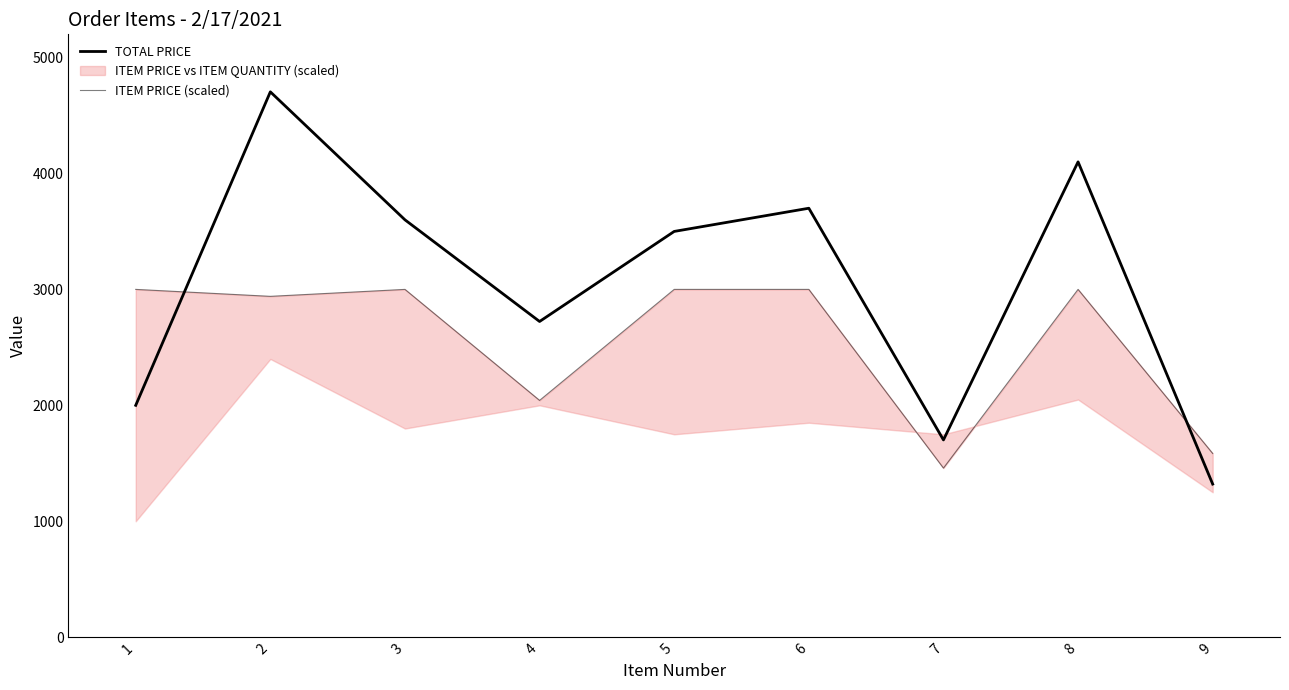

What is the difference between the maximum and minimum values in the TOTAL PRICE series?

3383.2